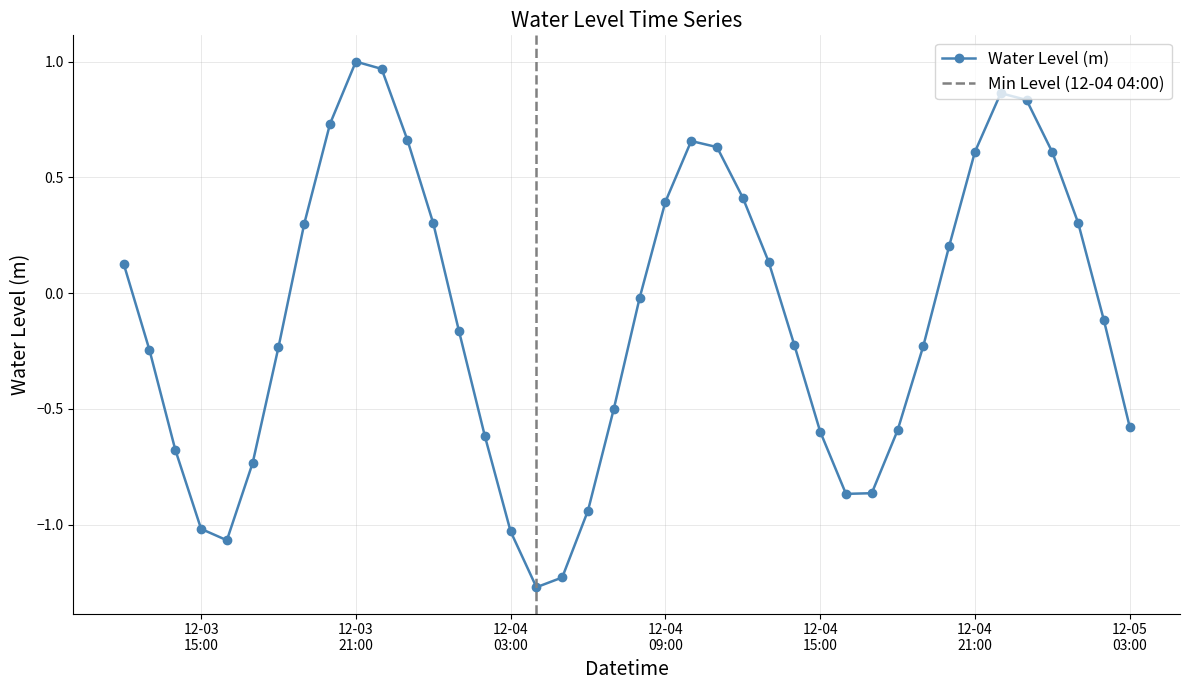

How many data points are less than 0?

22